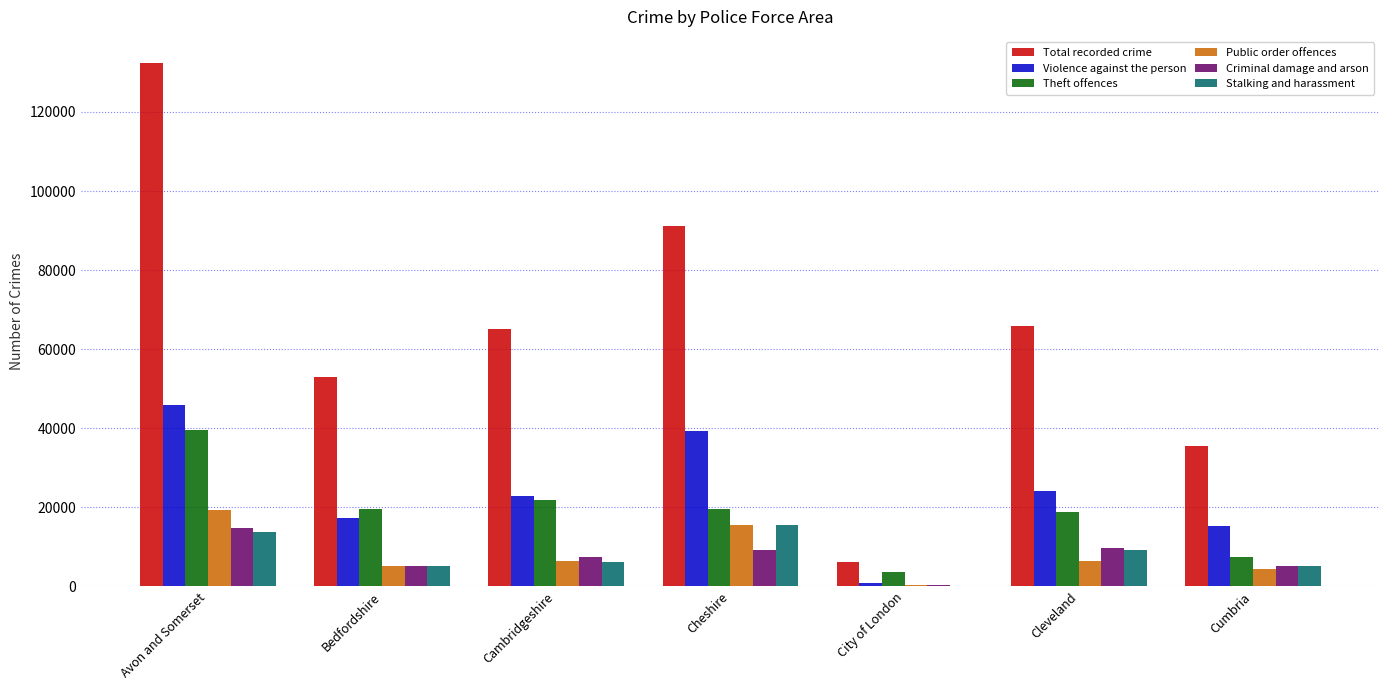

Are the bars grouped side by side (vs. stacked)?

Yes